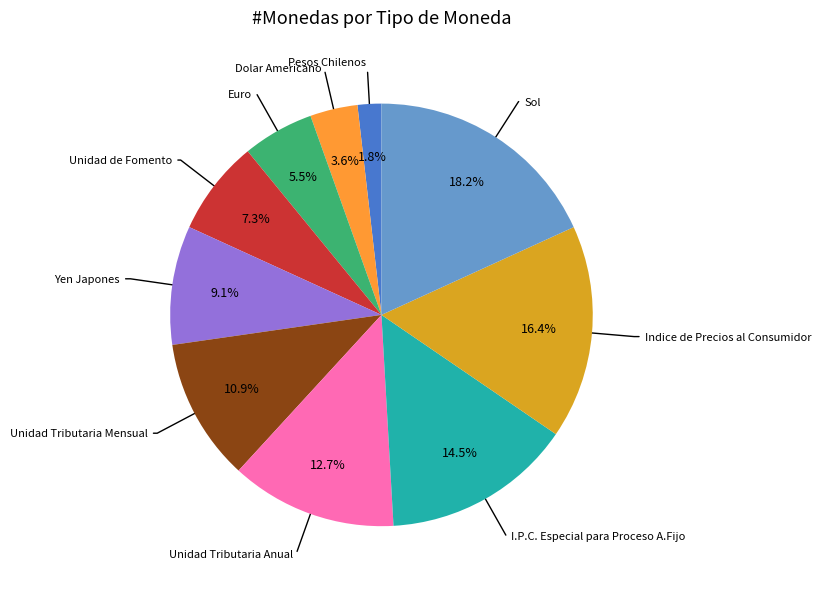

Which category has the smallest portion of the pie?

Pesos Chilenos